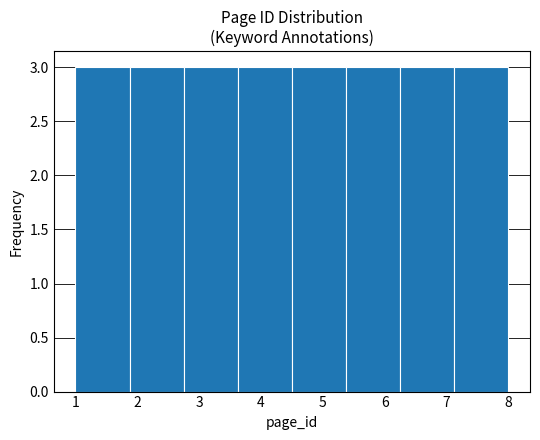

Reading left to right, list every bar in this chart as the range it spans on the x-axis followed by its height. Neither the bar edges nor the heights are printed on the chart, so give them approximately, as read against the axes.

1.0 to 1.9: 3
1.9 to 2.8: 3
2.8 to 3.6: 3
3.6 to 4.5: 3
4.5 to 5.4: 3
5.4 to 6.3: 3
6.3 to 7.1: 3
7.1 to 8.0: 3